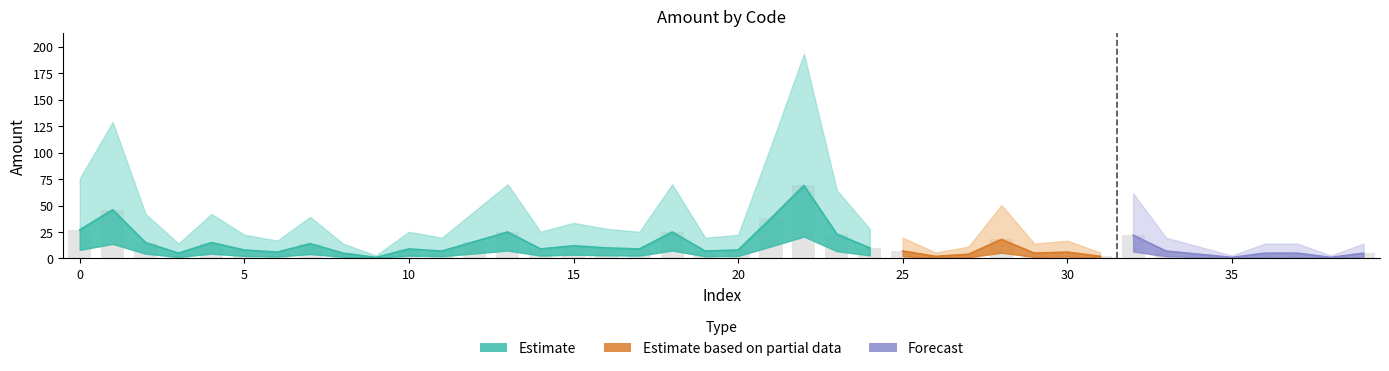

What is the value of the 29th bar from the left?

18